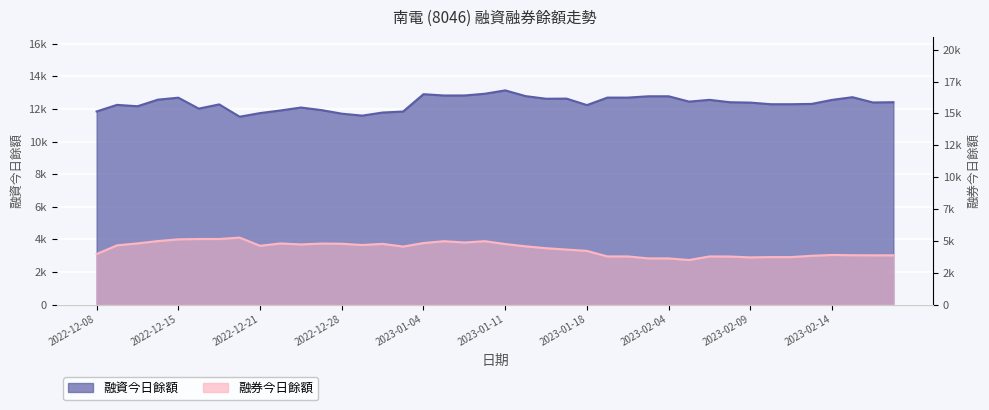

At how many categories does at least one series exceed 9977?

40